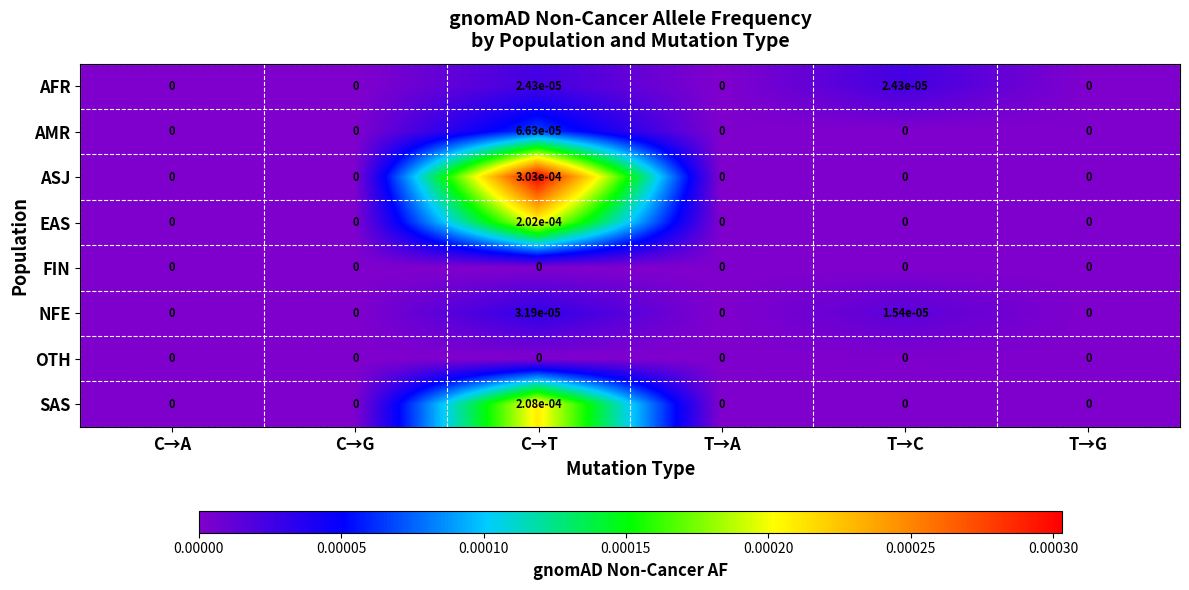

Is the value of ASJ at C→T greater than the value of AFR at T→G?

Yes